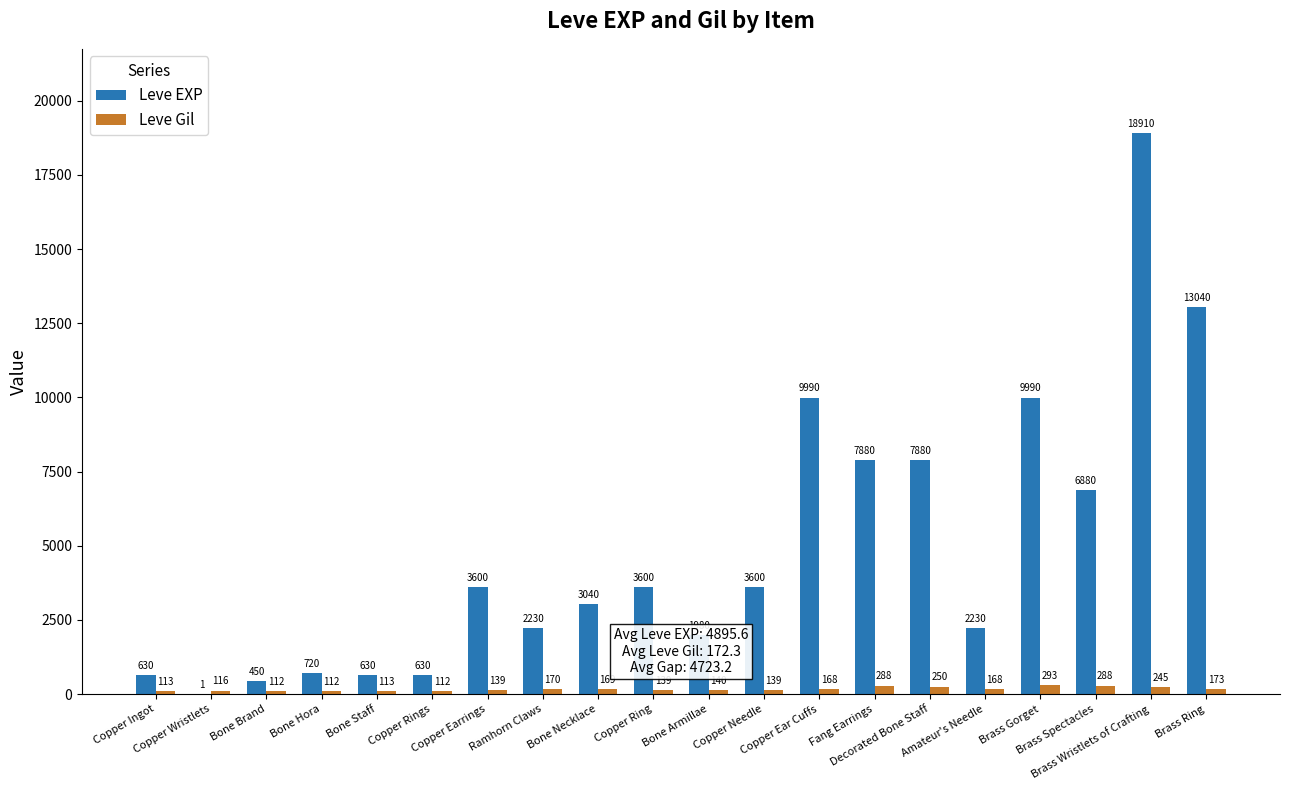

What are all the series names shown in the legend?

Leve EXP, Leve Gil